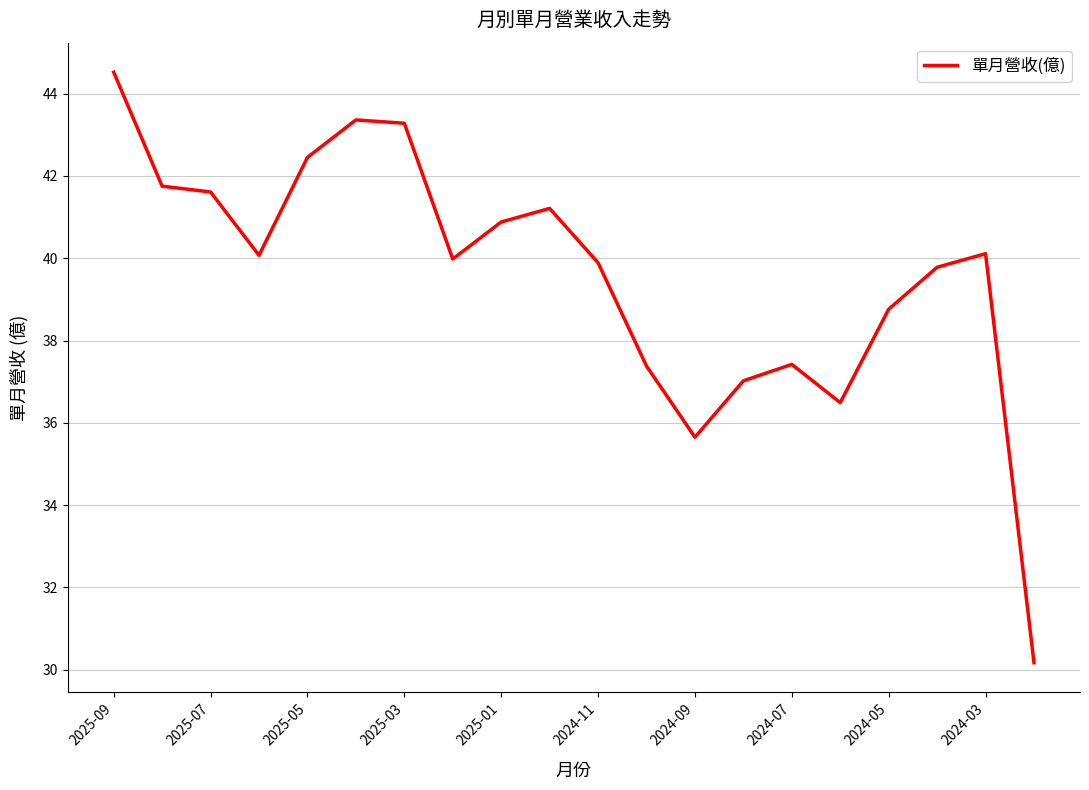

How many lines are shown in the chart?

1